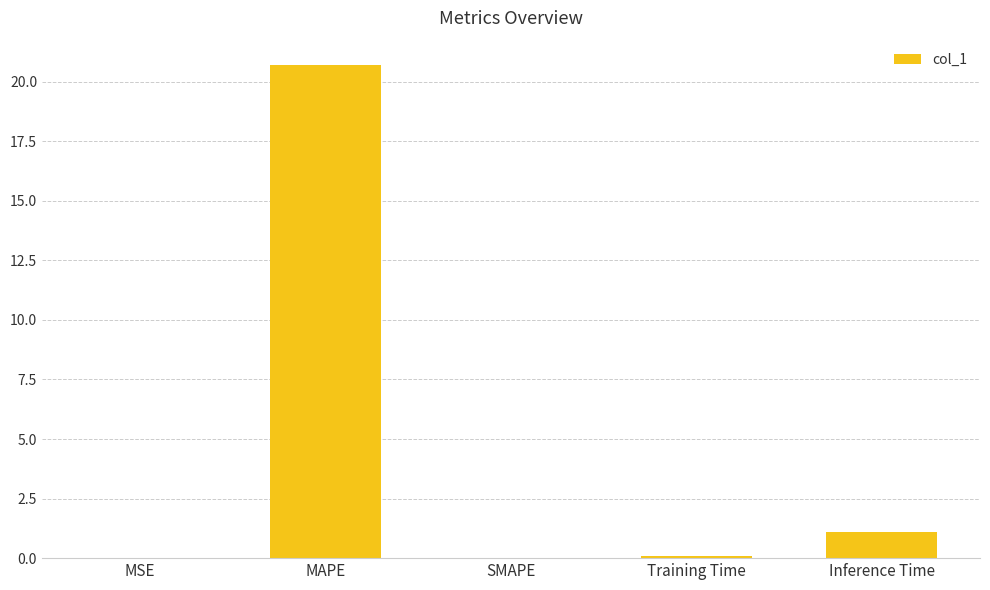

Does the chart contain stacked bars?

No